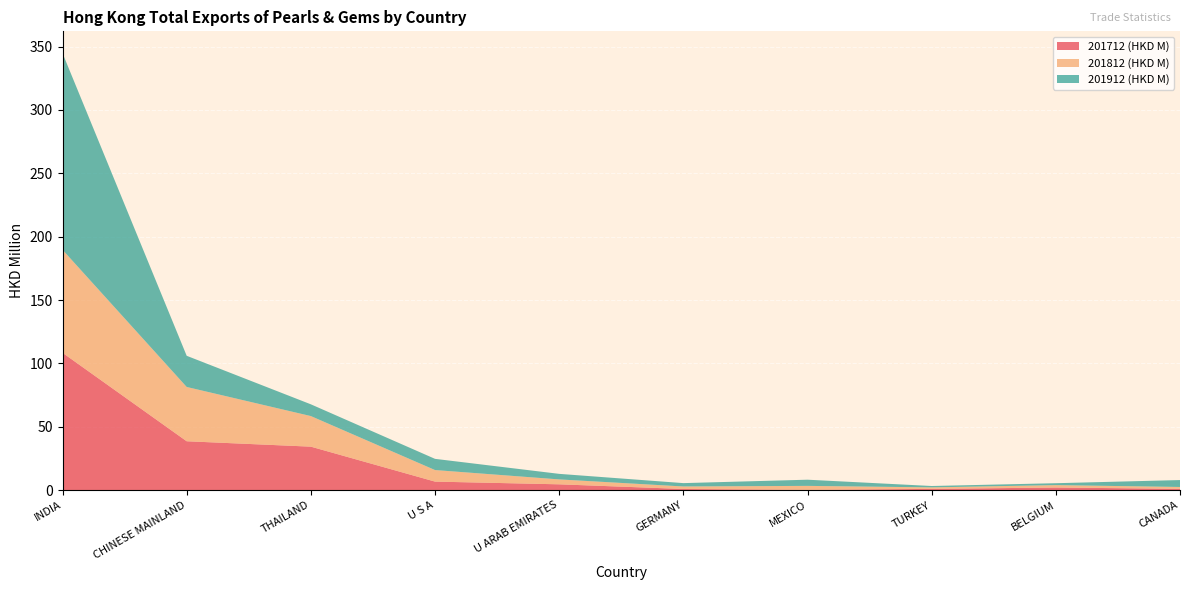

What is the maximum value for 201712 (HKD M)?

108.4